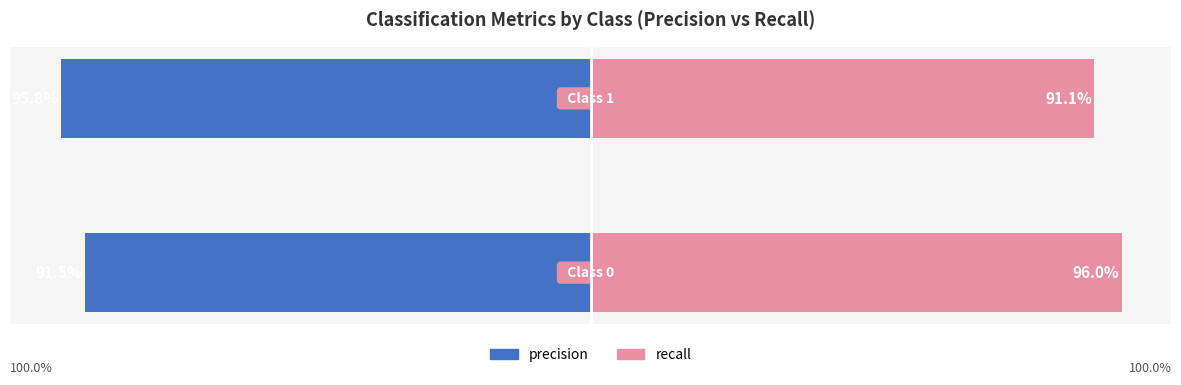

What is the difference between the precision values at 1 and 0?

4.3